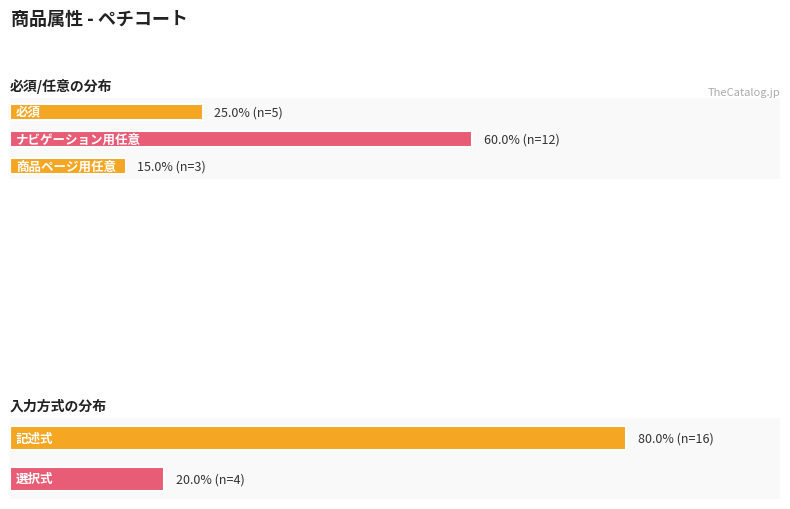

What is the maximum value for ナビゲーション用任意?

12